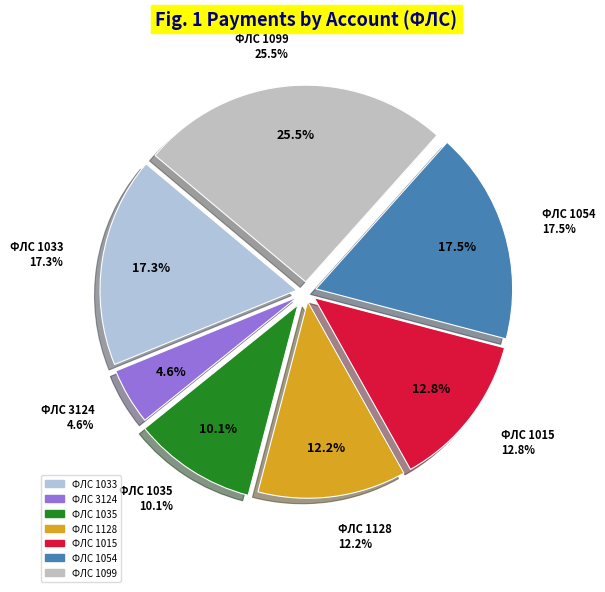

Does 1035 account for over 50% of the chart?

No